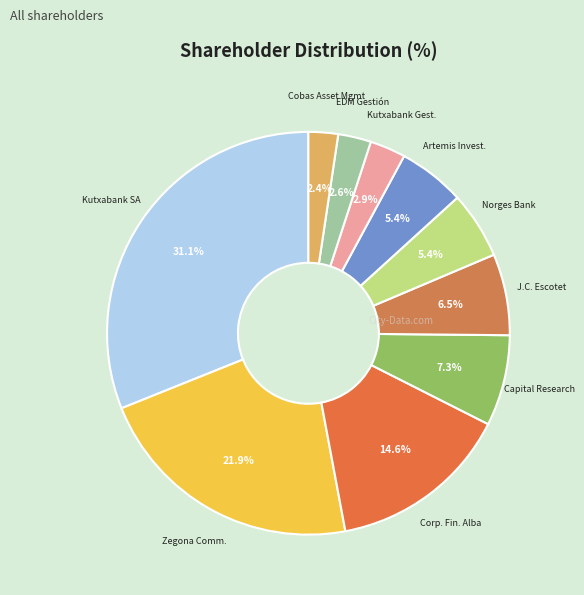

How many slices are in this pie chart?

10